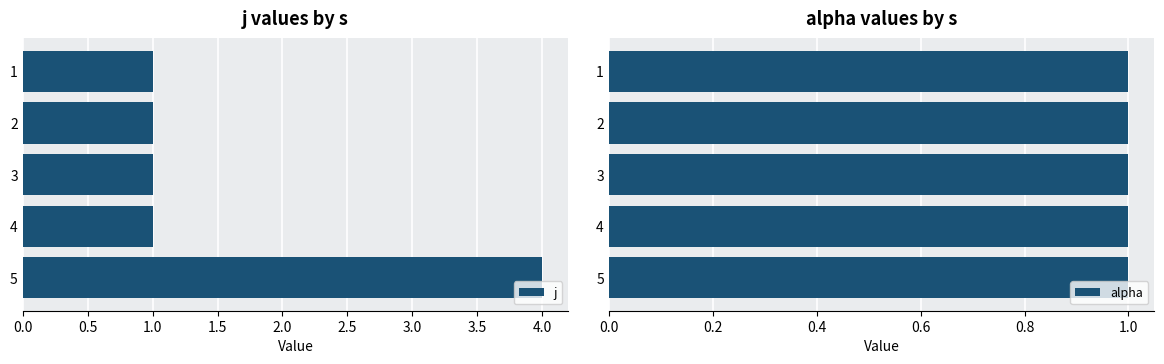

The j series shows 2 at 2. True or false?

False